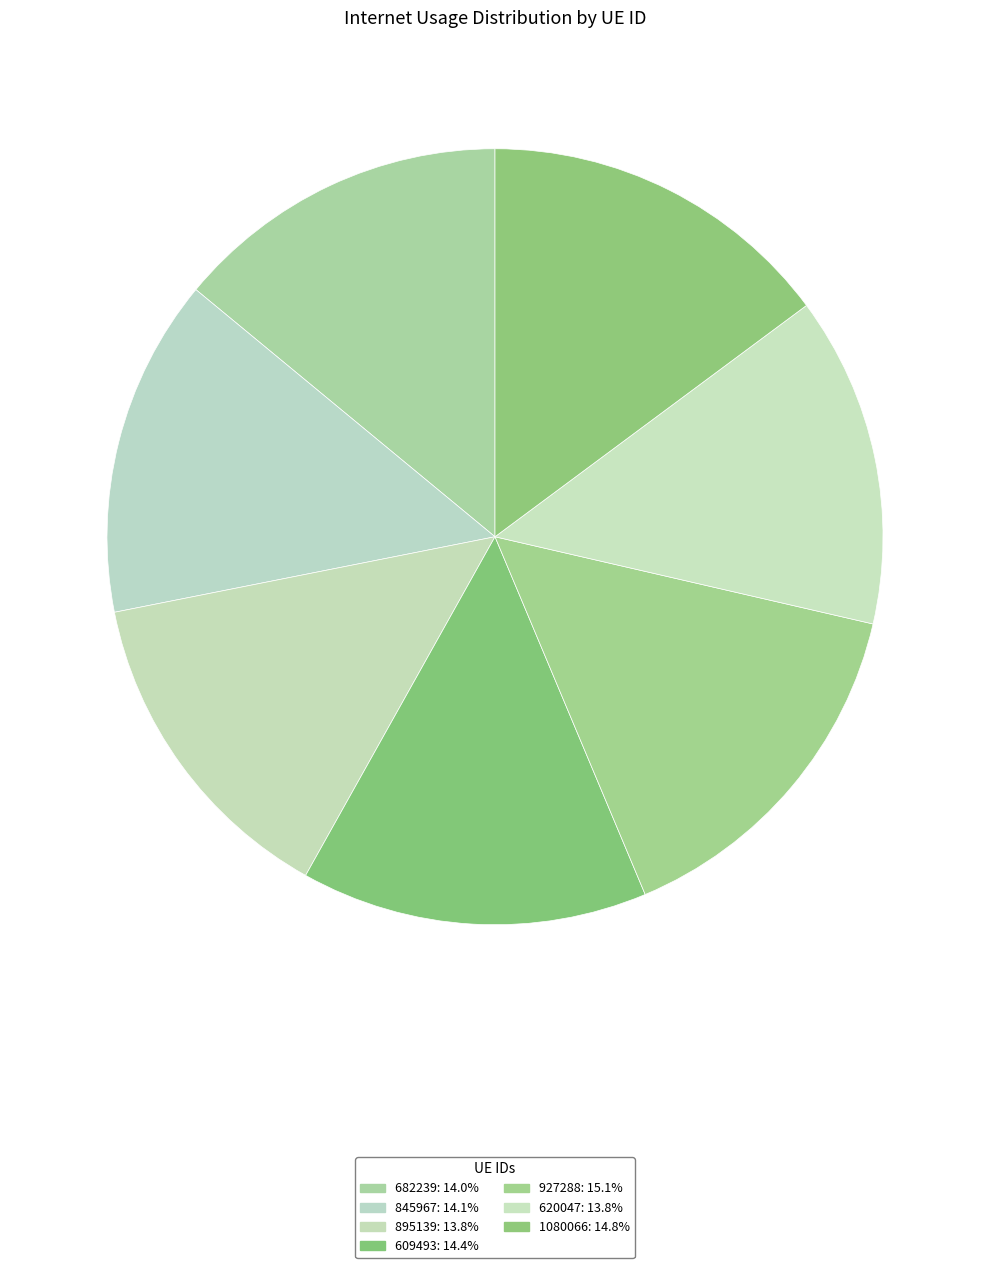

Does 927288 represent more than half of the total?

No